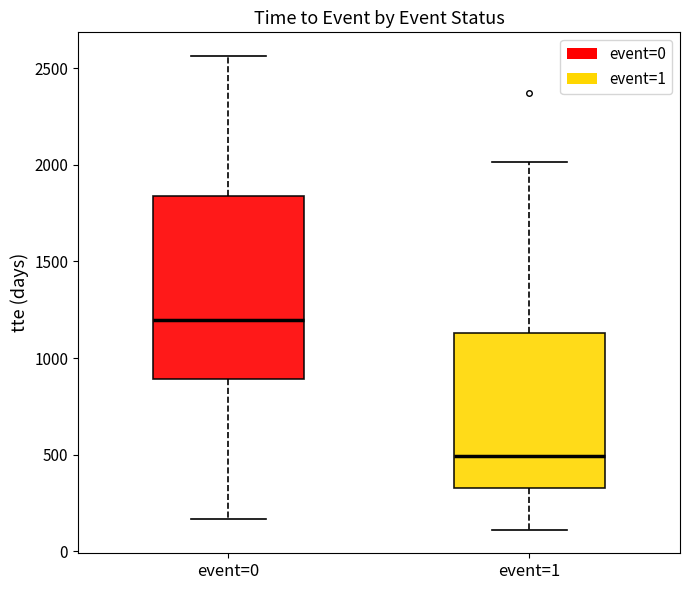

Which box has the lowest median line?

event=1